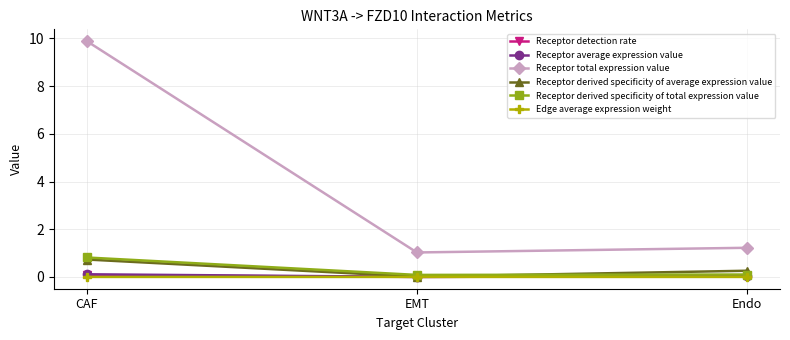

Is the value of Receptor derived specificity of average expression value at Endo greater than the value of Receptor total expression value at EMT?

No